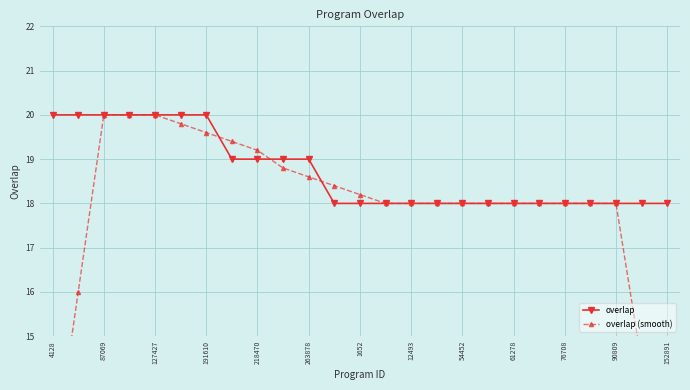

What is the highest value of the overlap series?

20